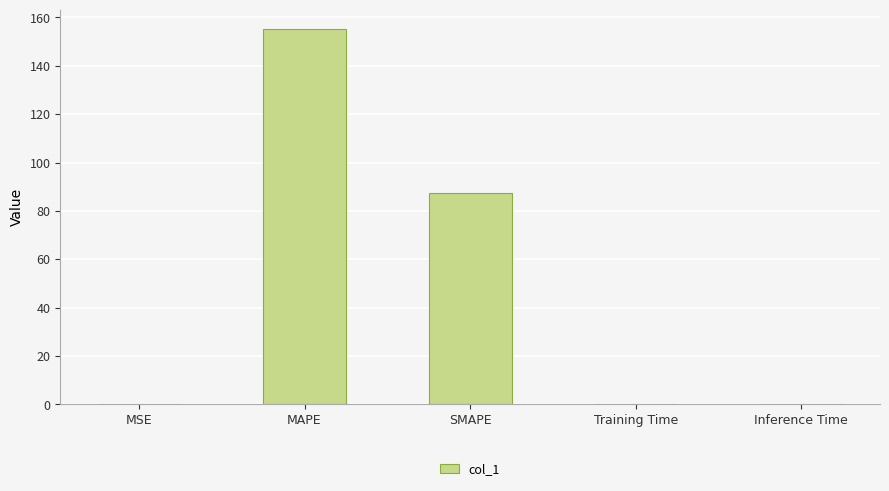

Is it true that the value at MSE is 0.0?

True